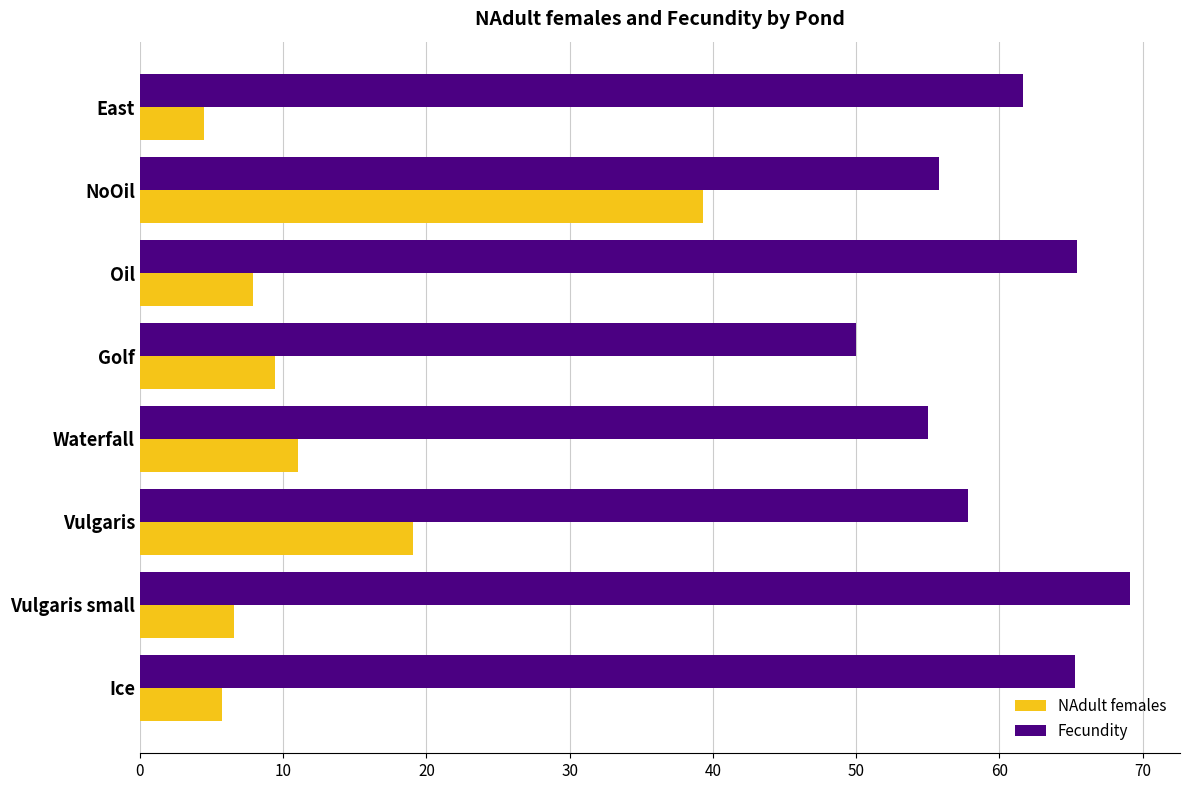

How many series are shown in this chart?

2